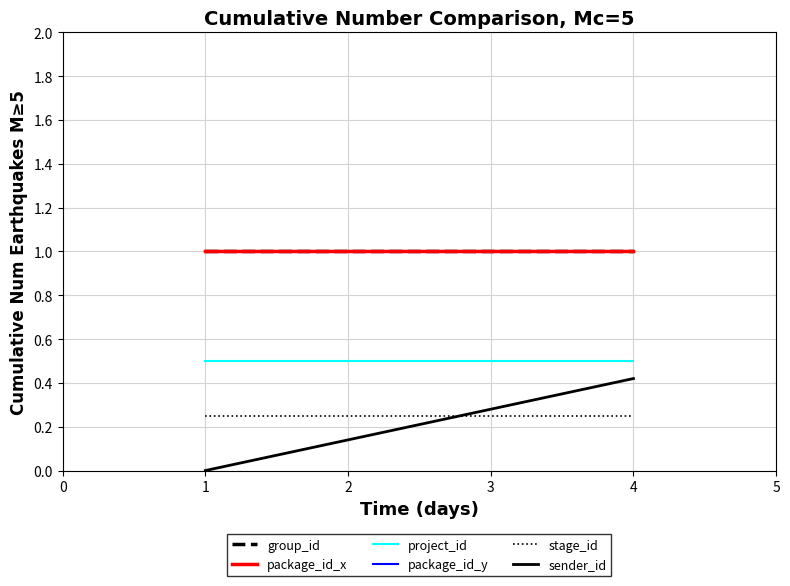

Does the chart have visible grid lines?

Yes